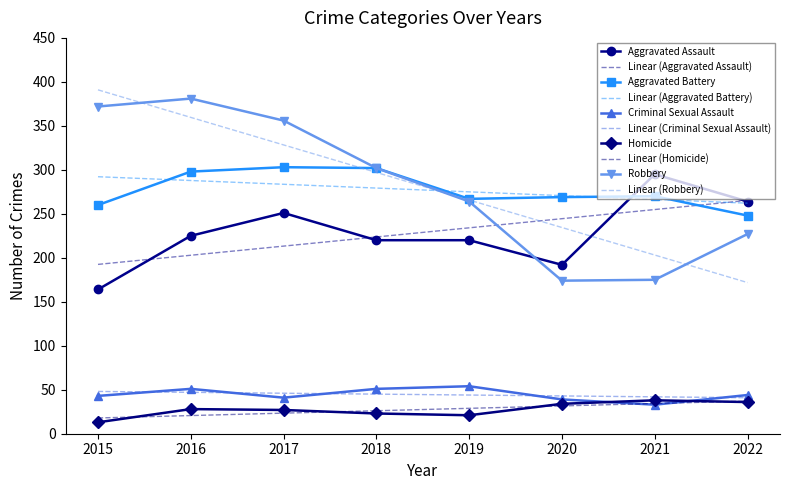

How many interior local peaks does the Aggravated Battery series have?

2